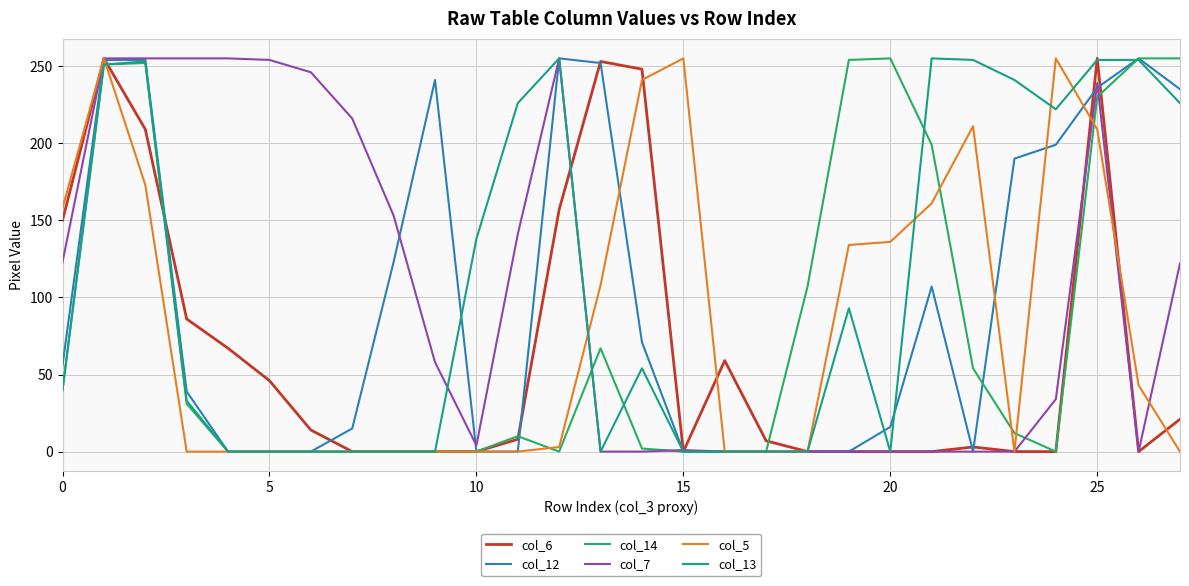

Is this an area chart (filled region under the line)?

No